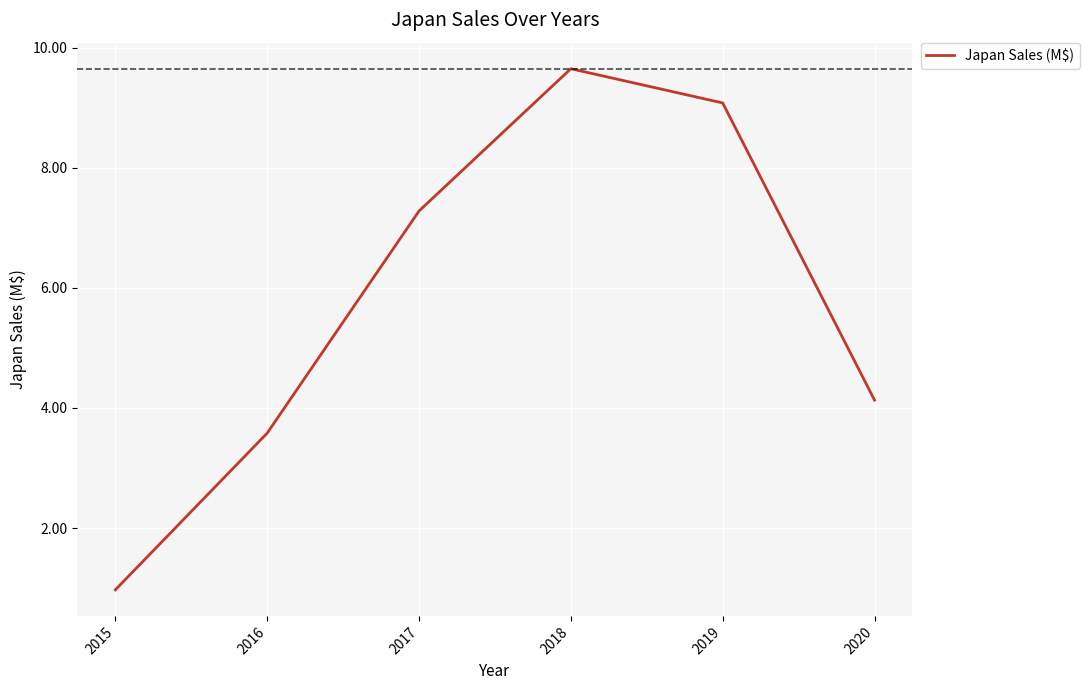

Between 2016 and 2017, which is larger?

2017